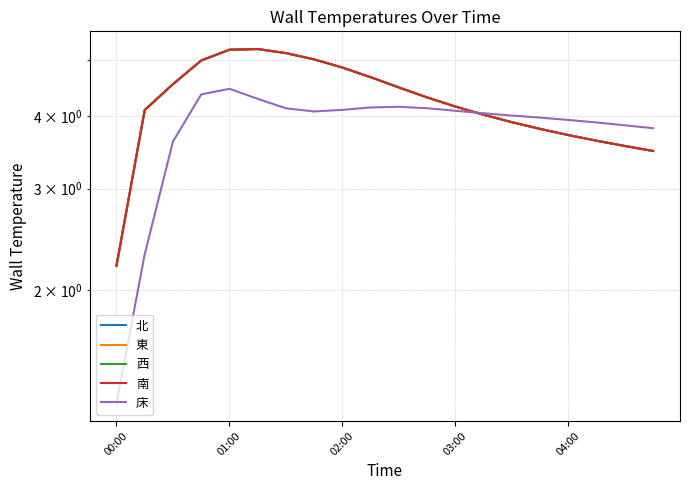

Between 5 and 15, which series saw the biggest shift?

北